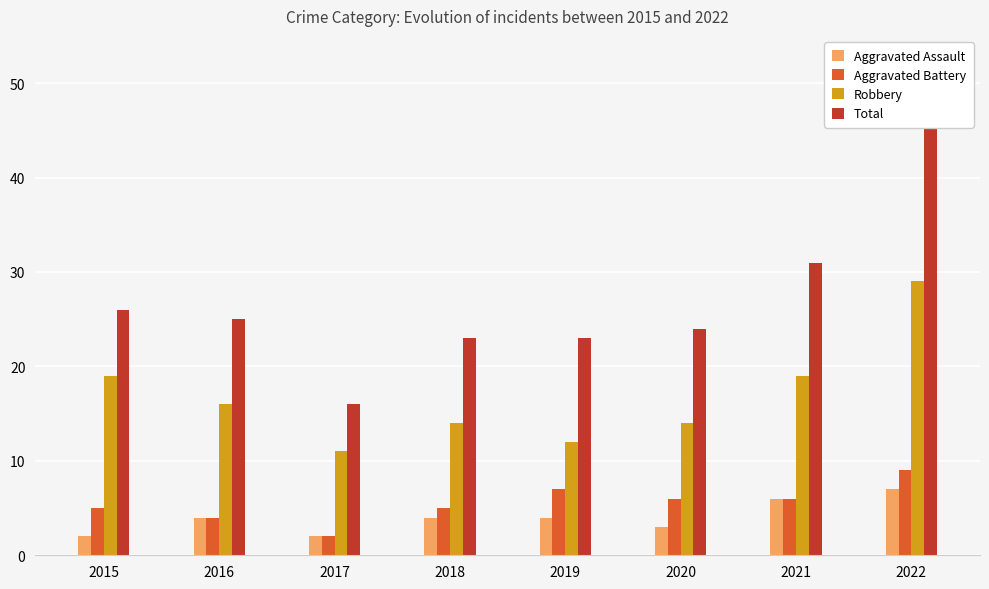

How many values in the Robbery series are below 16?

4